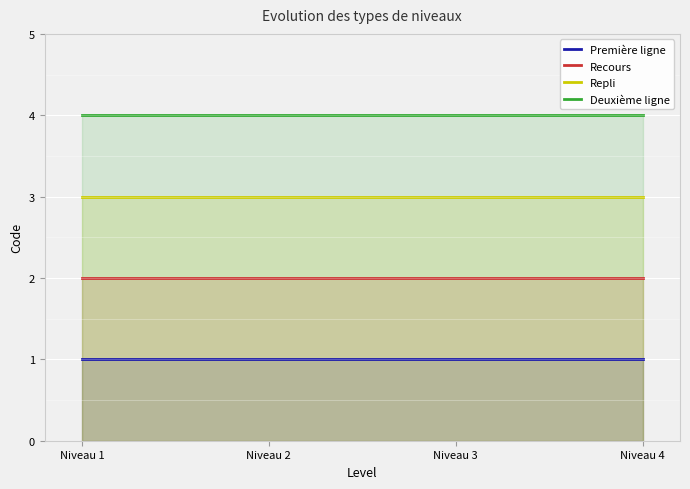

At which category is the sum across all series the highest?

Niveau 1